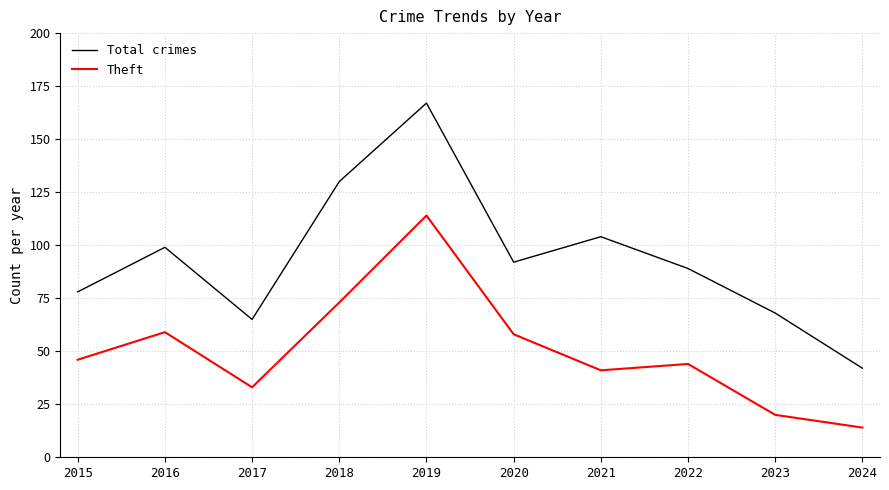

What value does the Total crimes series have at 2016, to the nearest 50?

100